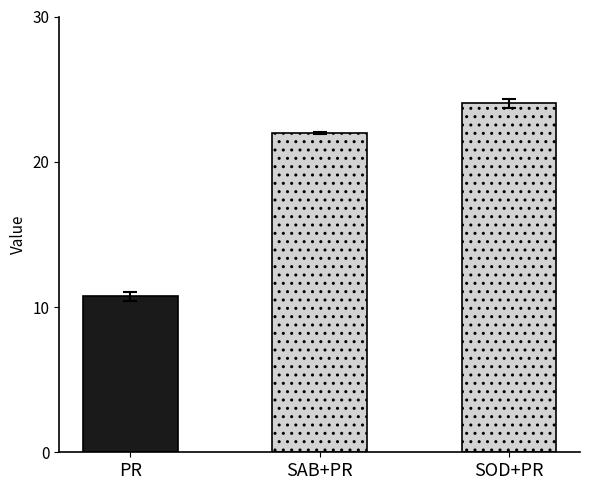

The value of col_4 at 15 is 6.9. True or false?

False